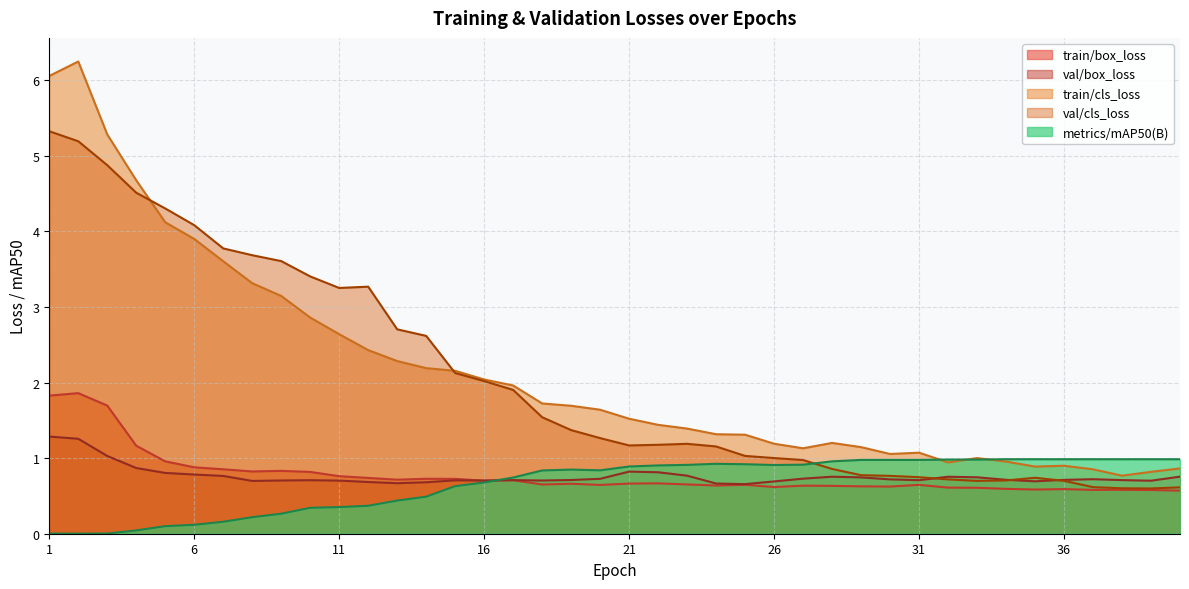

The value of val/box_loss at 23 is 1.1. True or false?

False